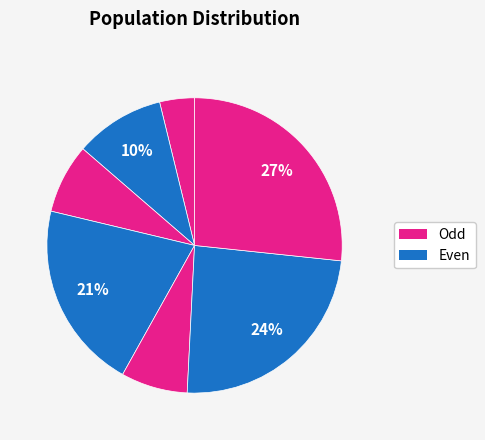

Count the number of slices in the pie.

7